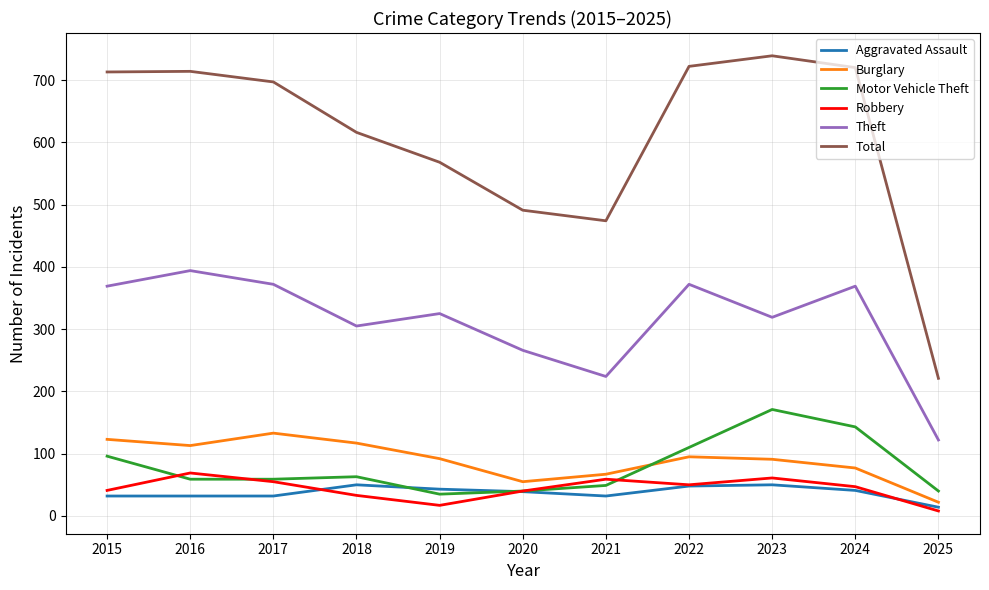

What is the sum of all Burglary values?

985